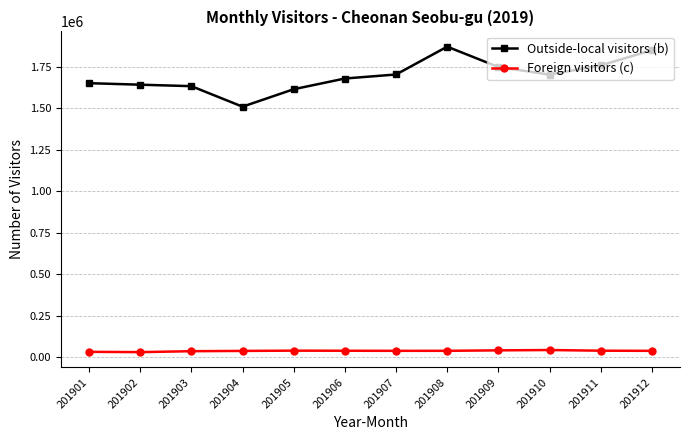

True or false: Outside-local visitors (b) and Foreign visitors (c) intersect in this chart.

False